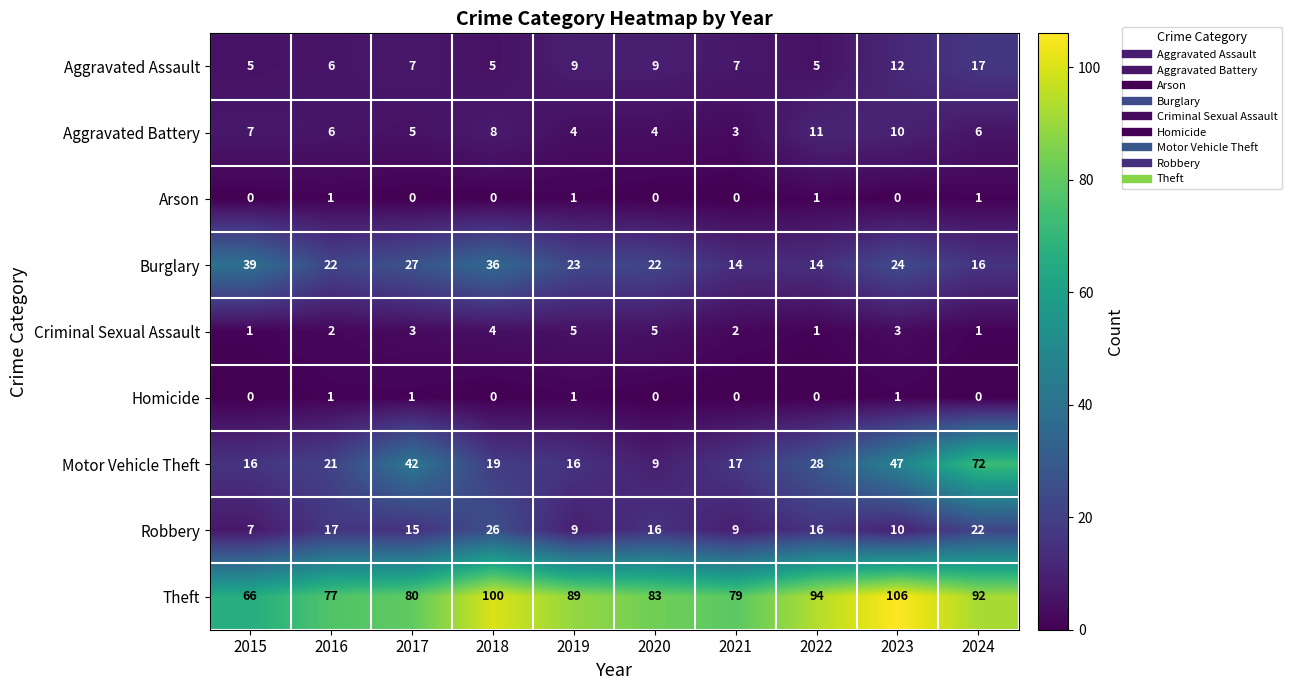

At which label does Robbery first exceed 16?

2016